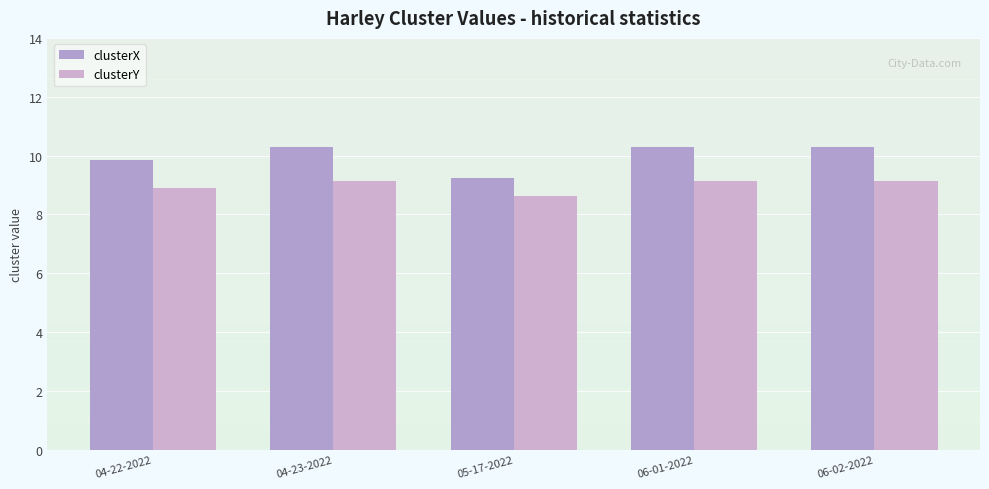

What value does the clusterY series have at 04-23-2022?

9.1